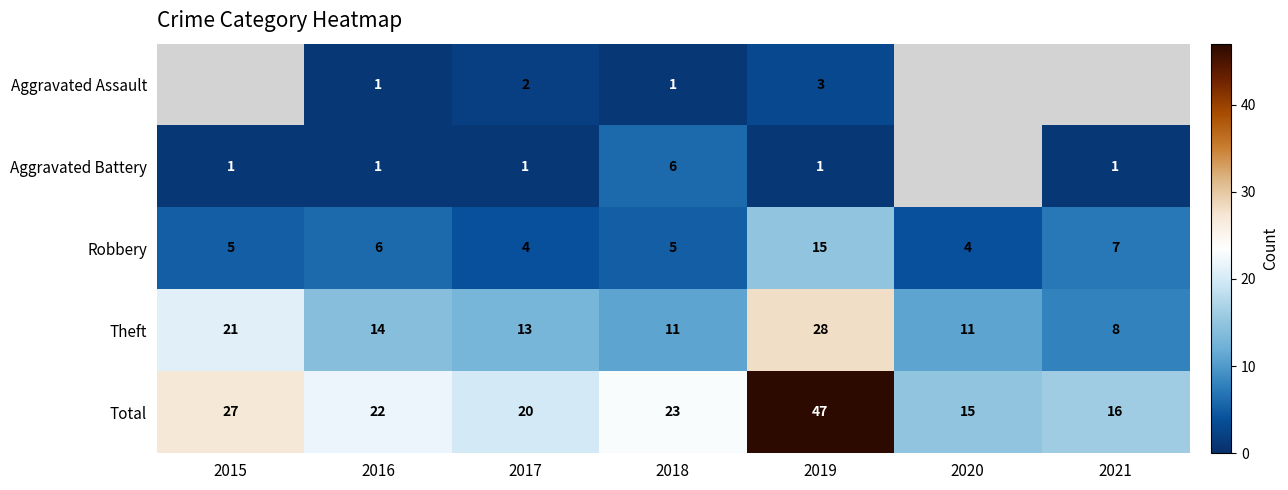

Is it true that Total equals 22 at 2016?

True